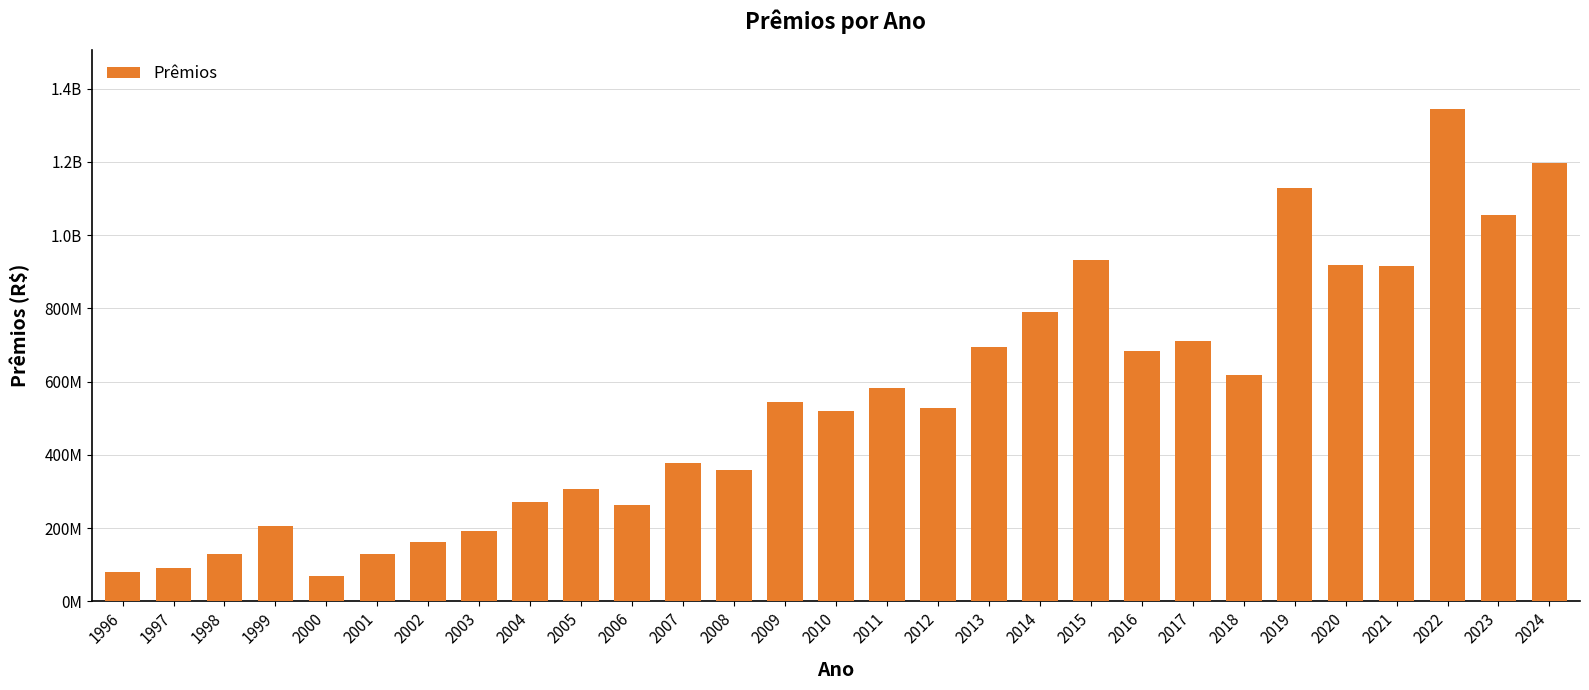

True or false: the data shows 377540327.3 at 2023.

False